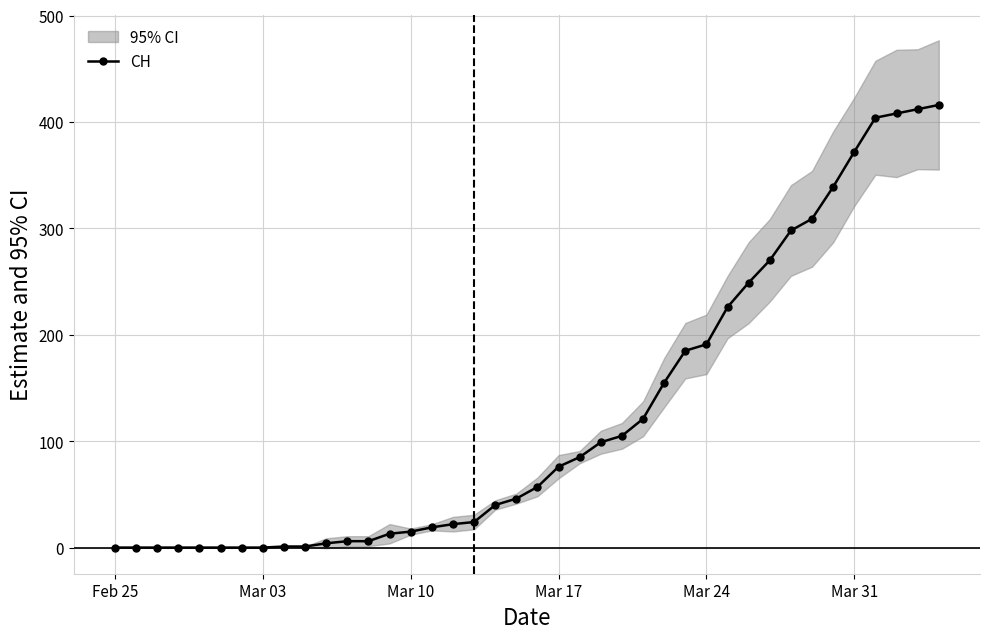

How many values are below 57?

20